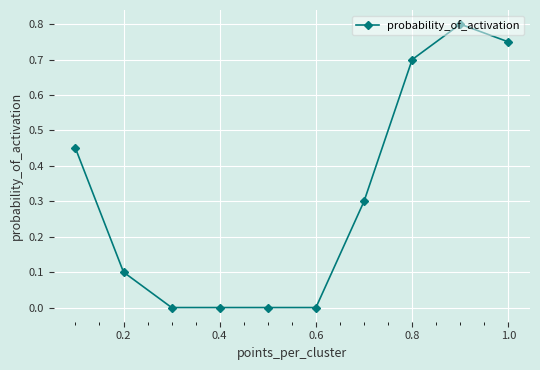

How many values are between 0 and 1?

10